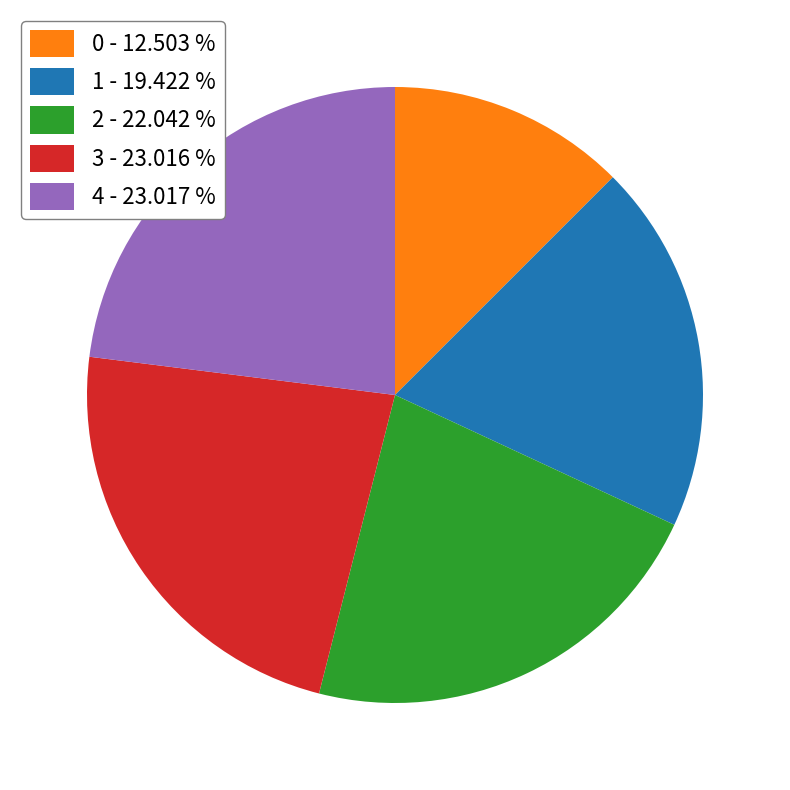

Is there a majority slice in this chart?

No